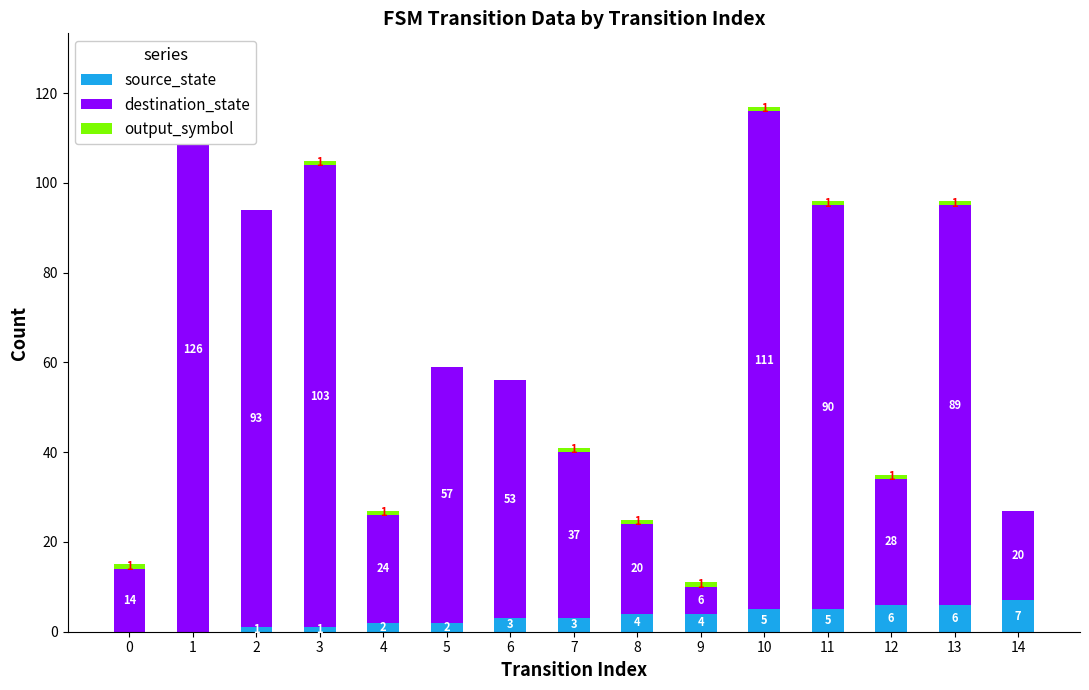

What is the maximum value shown in the chart?

126